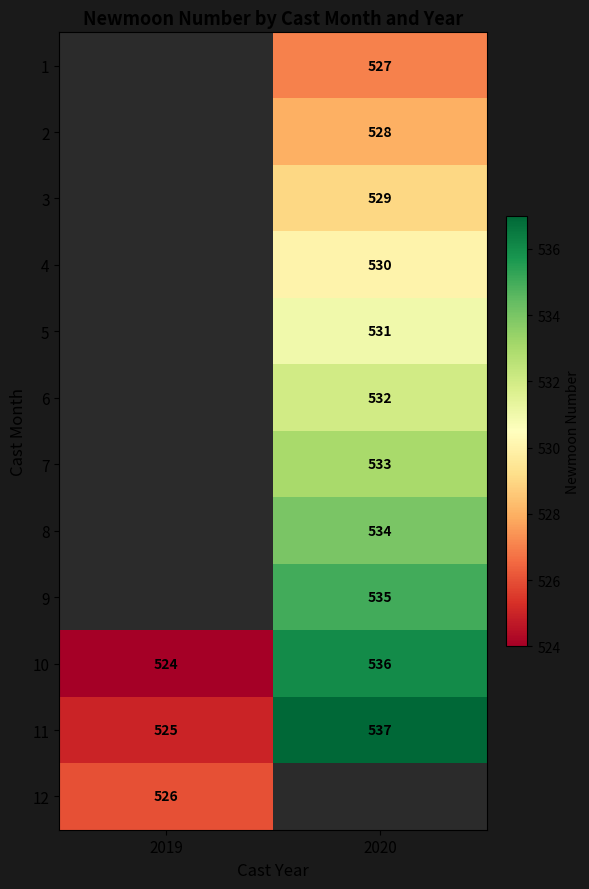

The 11 series shows 956.5 at 2020. True or false?

False